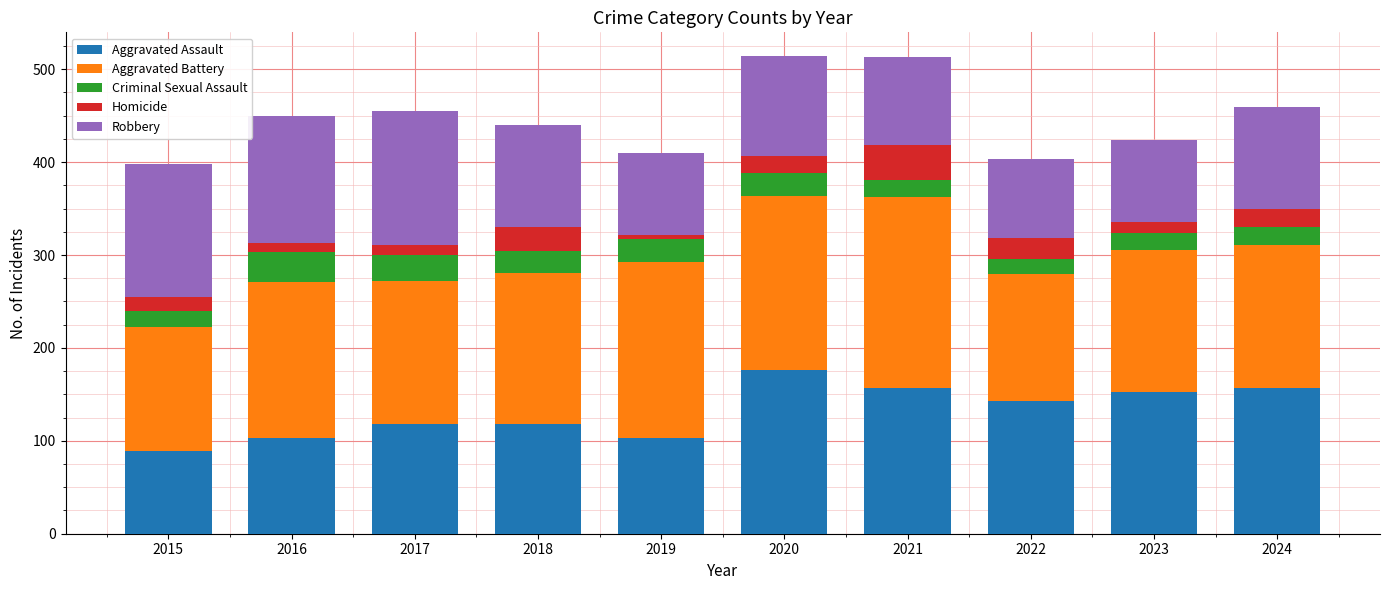

At which label does Aggravated Assault reach its peak?

2020